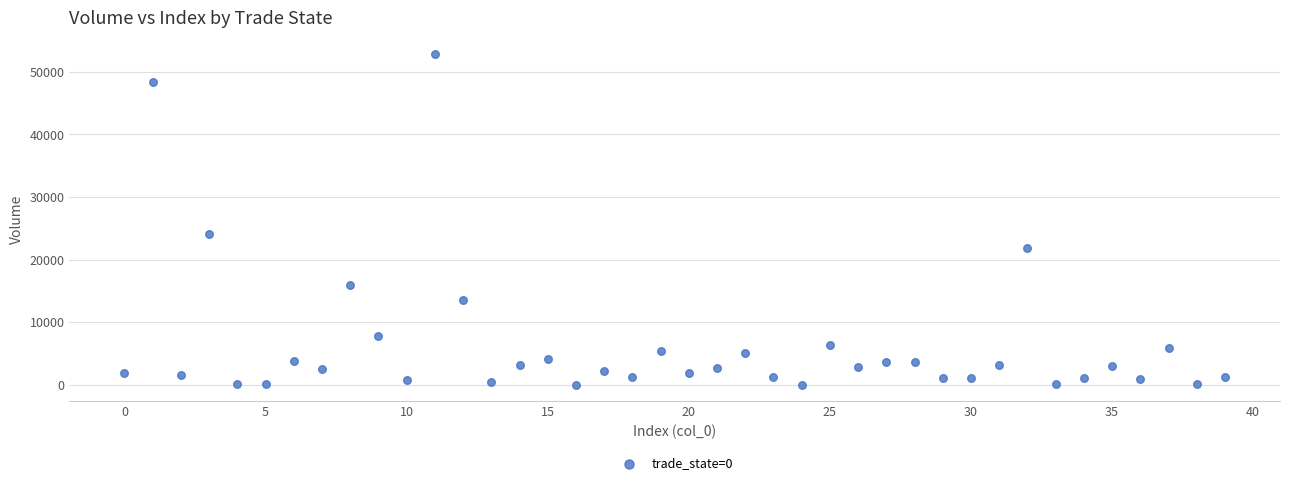

What Y value in the scatter plot is closest to 26412?

24160.6